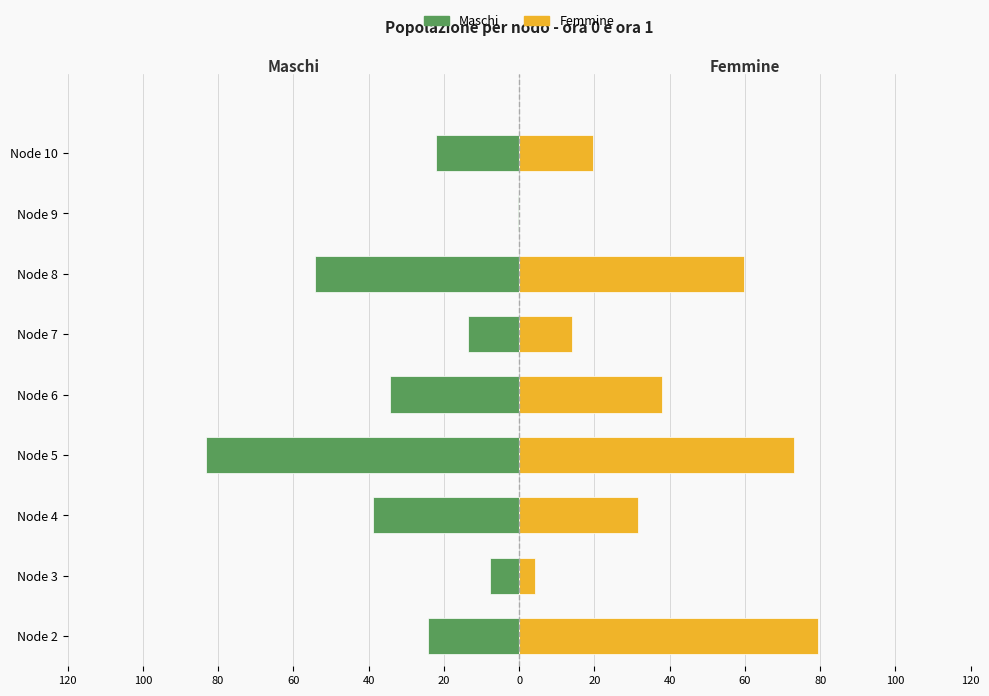

Reading left to right, what are all the values shown in this chart?

Maschi: -24.1	-7.6	-38.9	-83.2	-34.2	-13.7	-54.3	-0.2	-22.0
Femmine: 79.5	4.1	31.6	72.9	37.9	14.0	59.7	0.0	19.6